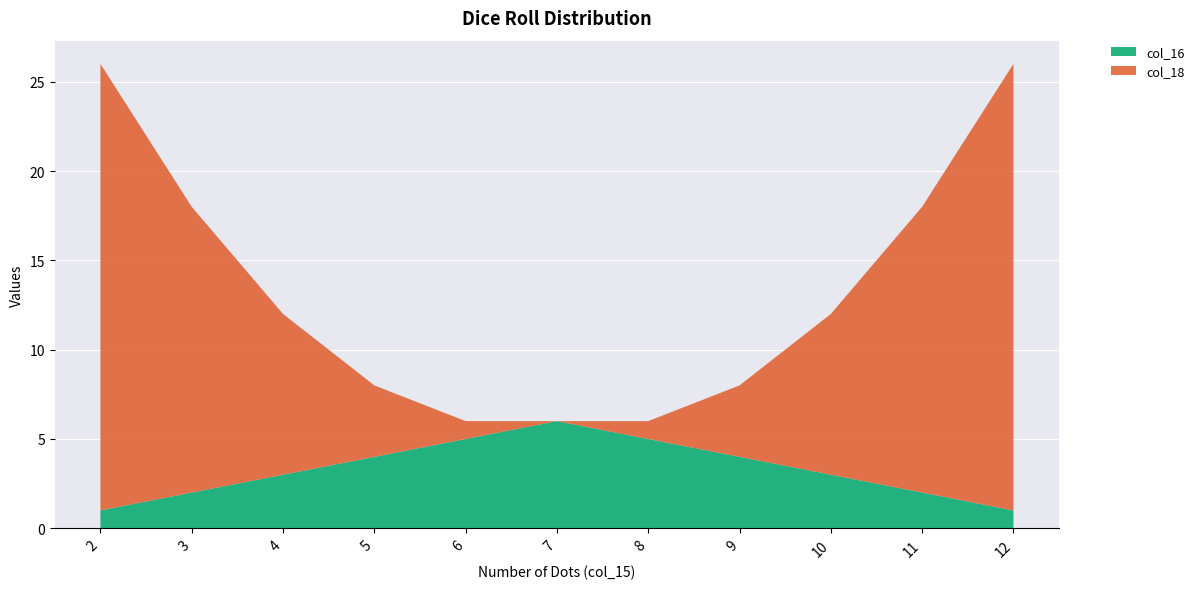

Reading right to left, what are all the values shown in this chart?

col_16: 12=1	11=2	10=3	9=4	8=5	7=6	6=5	5=4	4=3	3=2	2=1
col_18: 12=25	11=16	10=9	9=4	8=1	7=0	6=1	5=4	4=9	3=16	2=25